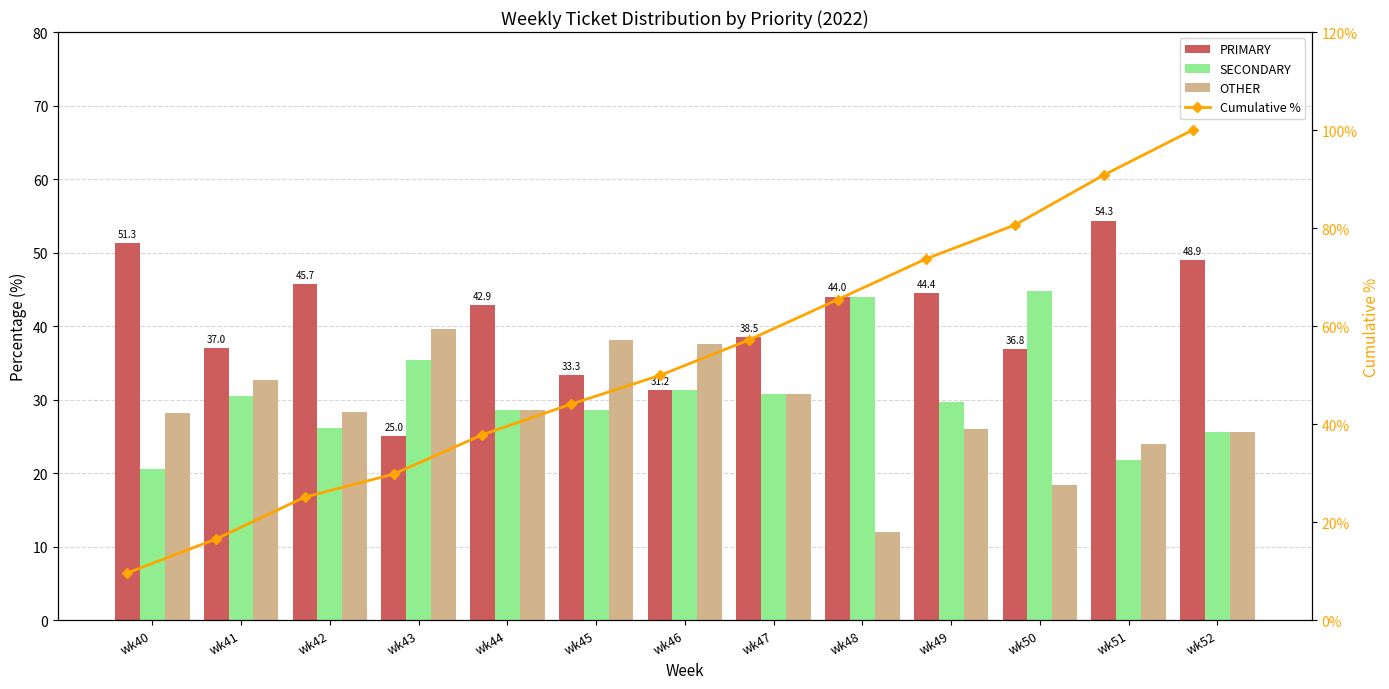

Is it true that SECONDARY equals 44.7 at wk50?

True